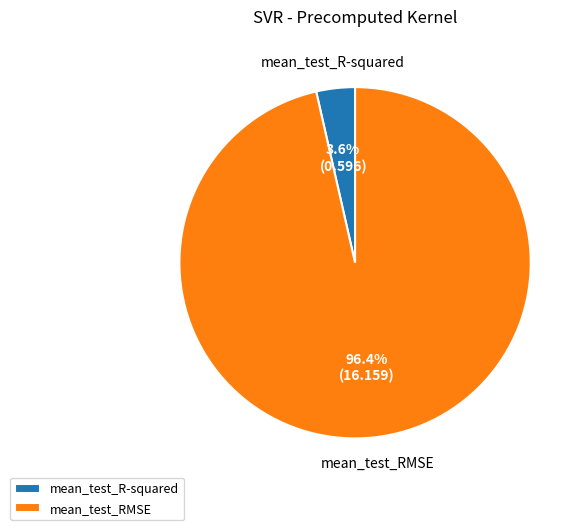

Does mean_test_R-squared account for over 50% of the chart?

No